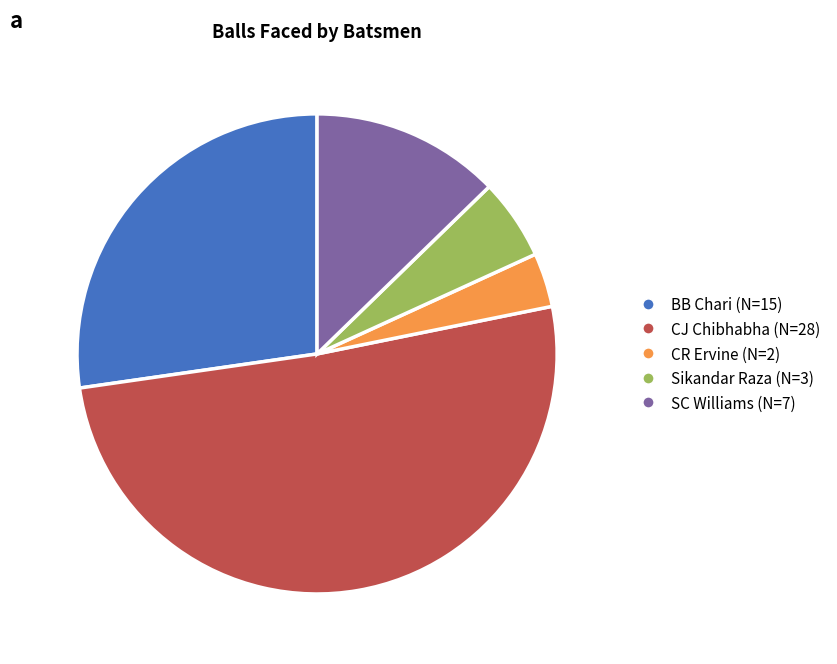

Is there a majority slice in this chart?

Yes